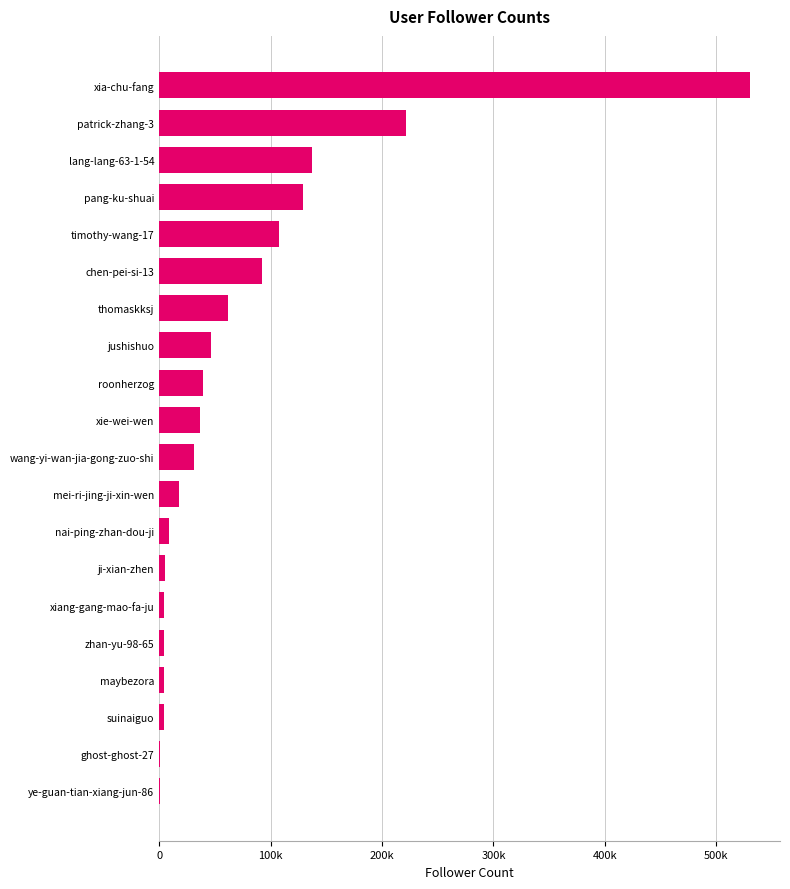

What is the sum of all values?

1483182